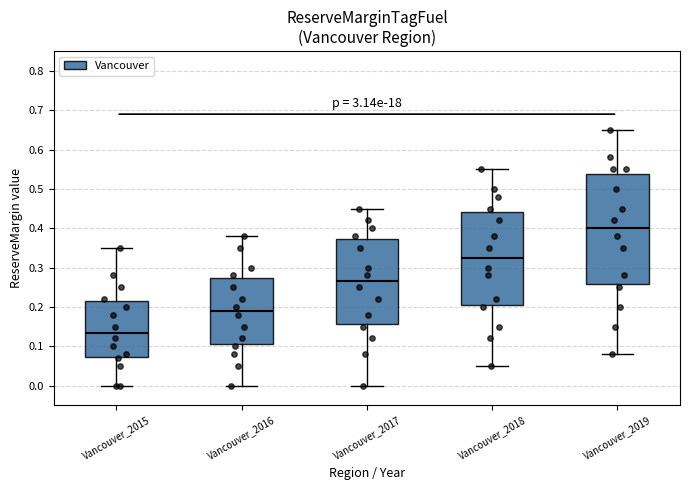

Reading left to right, transcribe this box plot: for each box, give where its median line is, the range the box spans, and where its two whiskers end, as read against the y-axis. The values are not printed on the chart, so give them approximately, as read against the axis.

Vancouver_2015: median 0.14, box 0.07 to 0.22, whiskers 0.00 to 0.35
Vancouver_2016: median 0.19, box 0.11 to 0.27, whiskers 0.00 to 0.38
Vancouver_2017: median 0.27, box 0.16 to 0.37, whiskers 0.00 to 0.45
Vancouver_2018: median 0.33, box 0.21 to 0.44, whiskers 0.05 to 0.55
Vancouver_2019: median 0.40, box 0.26 to 0.54, whiskers 0.08 to 0.65